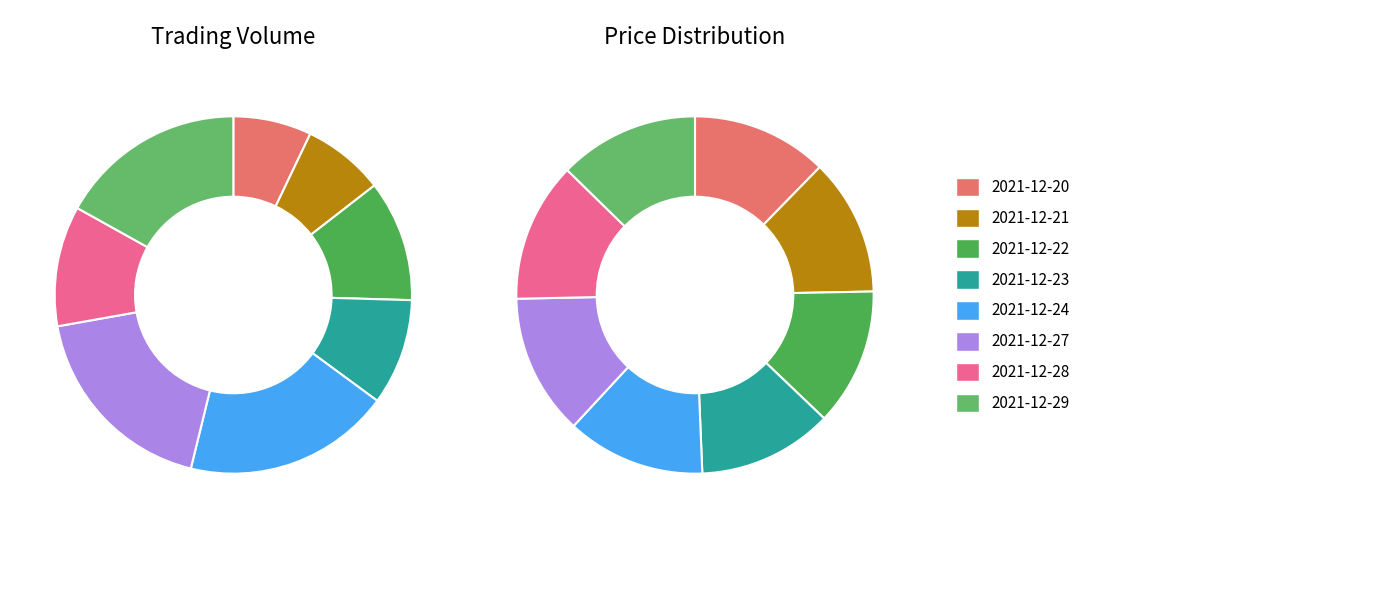

How many slices are in this pie chart?

8